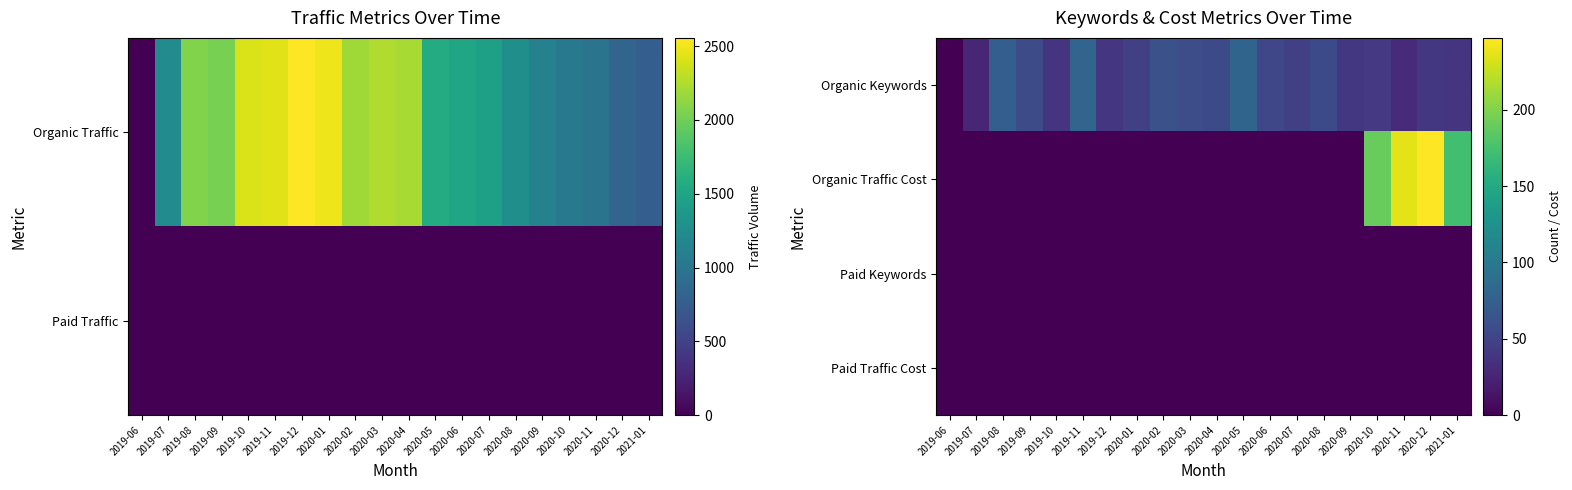

The value of Organic Traffic Cost at 2019-06 is 0. True or false?

True